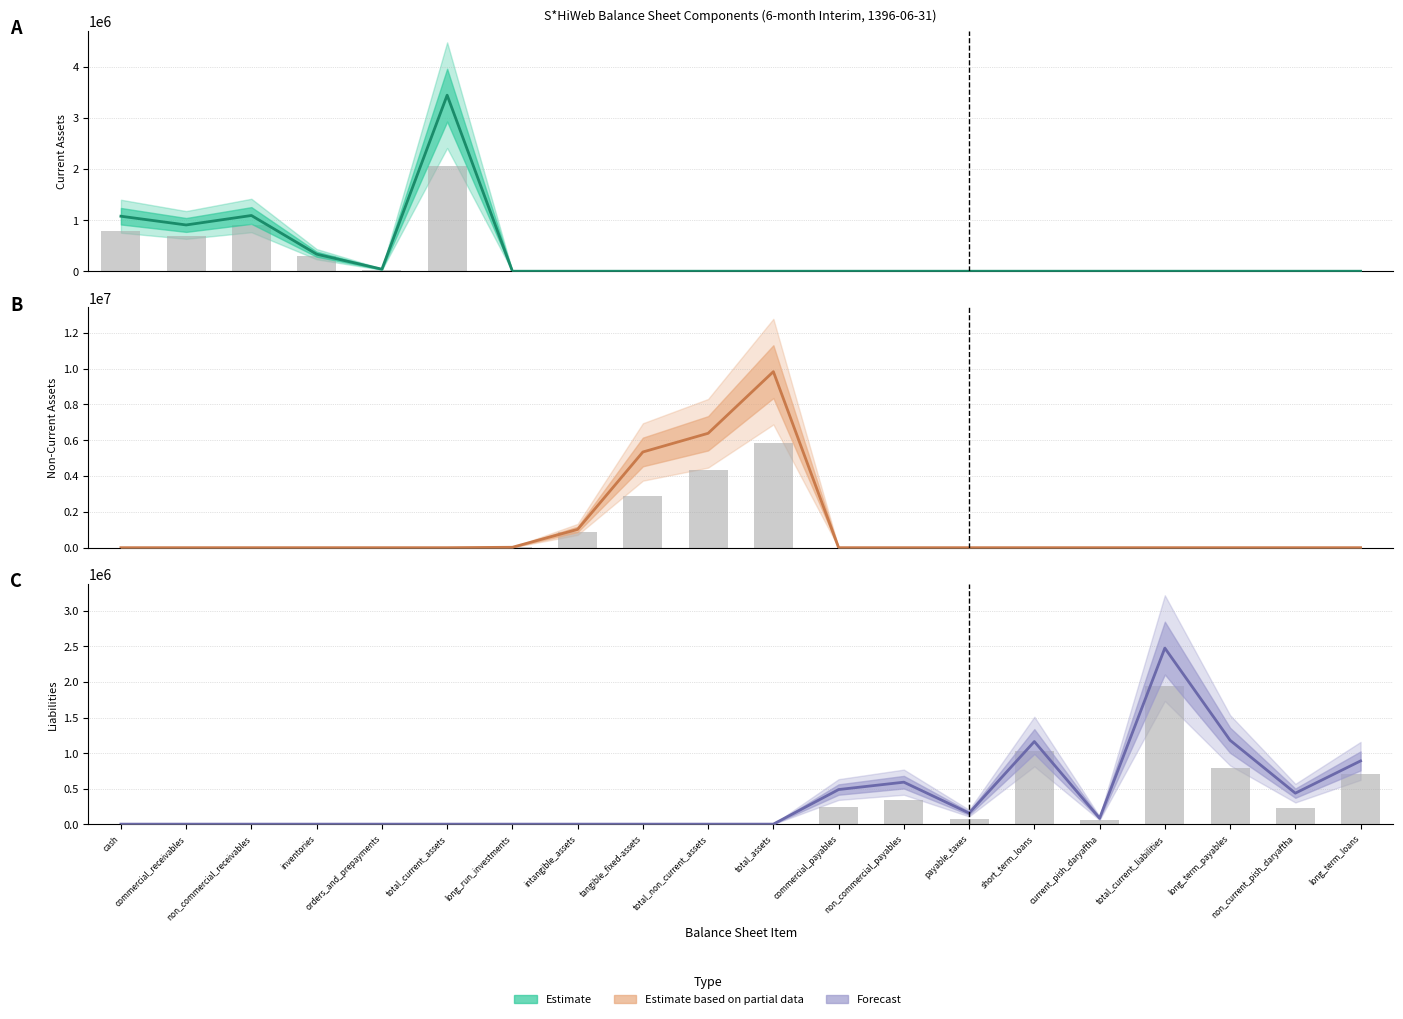

What is the total value across all series at long_term_payables?

1972817.1